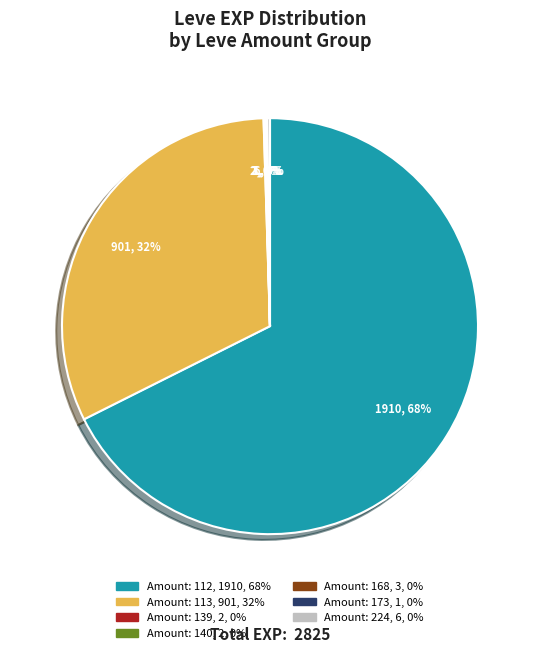

Which category has the biggest portion of the pie?

Amount: 112, 1910, 68%